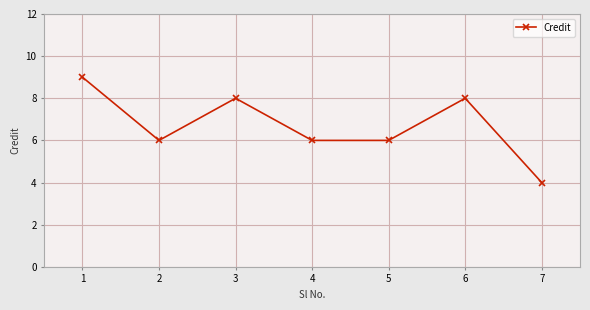

What is the greatest value displayed?

9